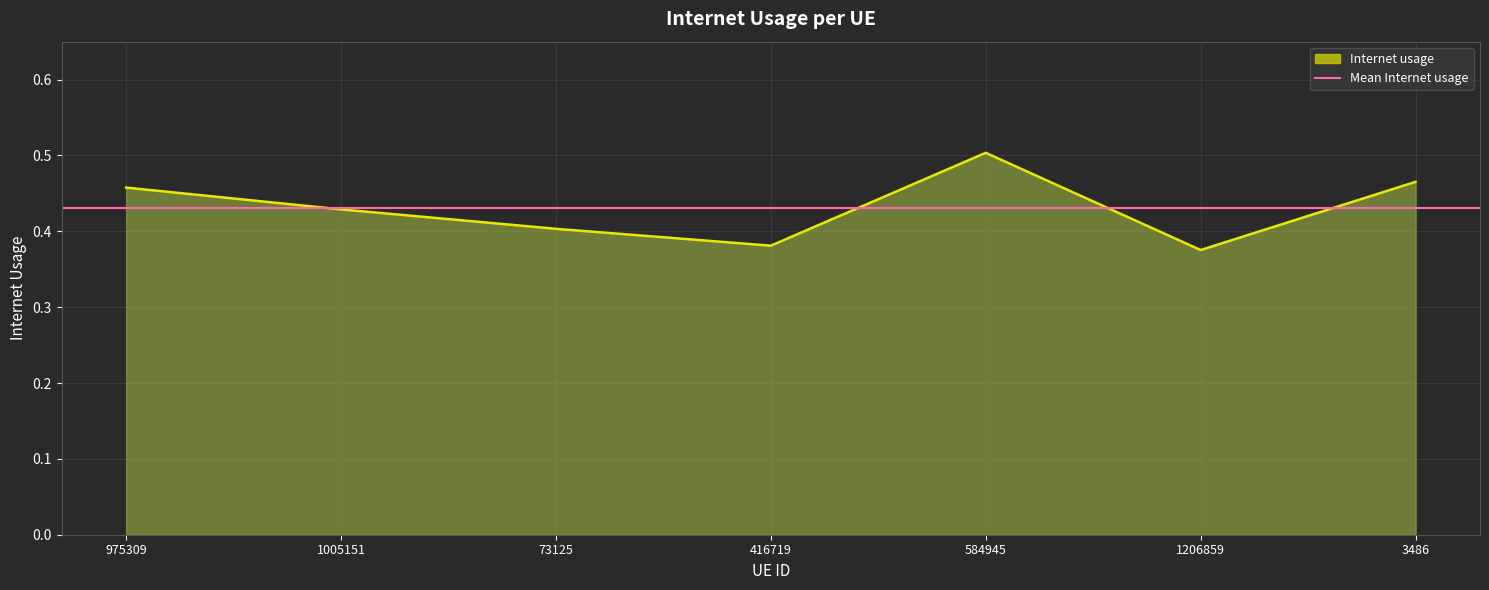

What is the difference between the maximum and minimum values?

0.1